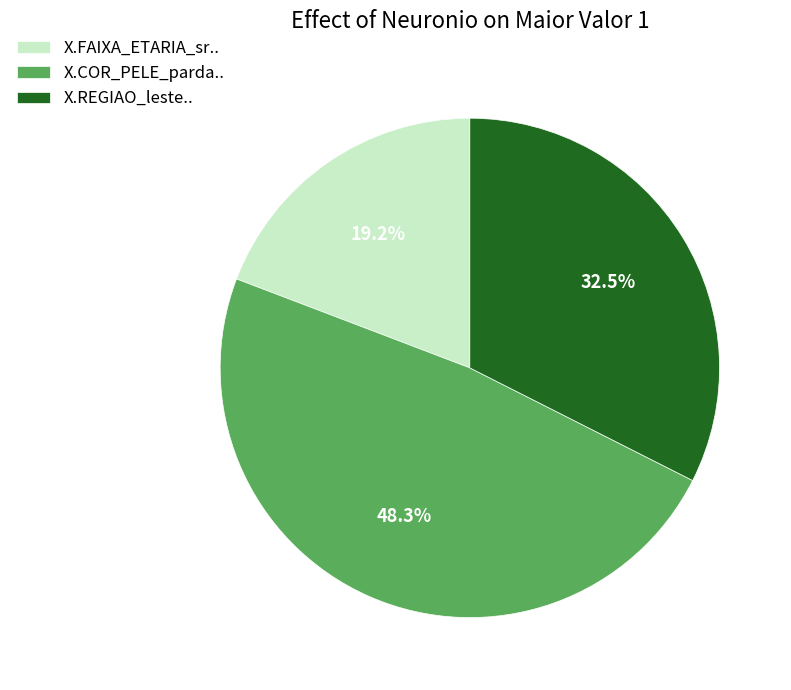

Is the sum of X.FAIXA_ETARIA_sr.. and X.REGIAO_leste.. greater than half?

Yes